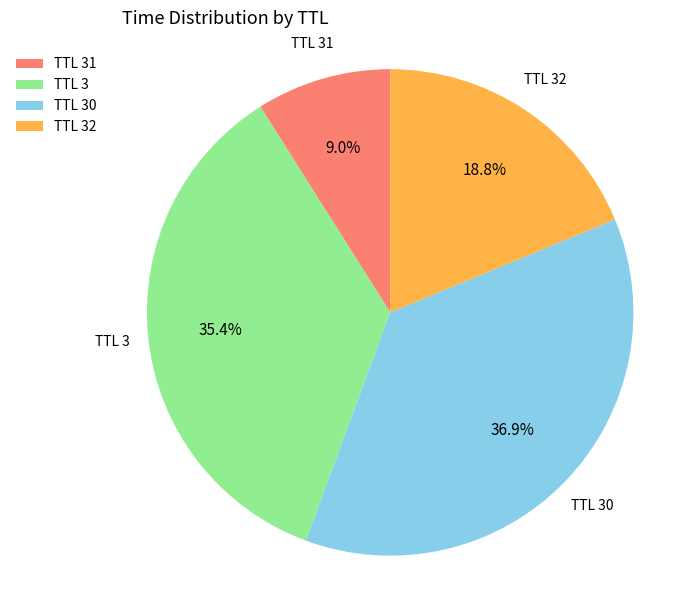

Does TTL 3 account for over 50% of the chart?

No